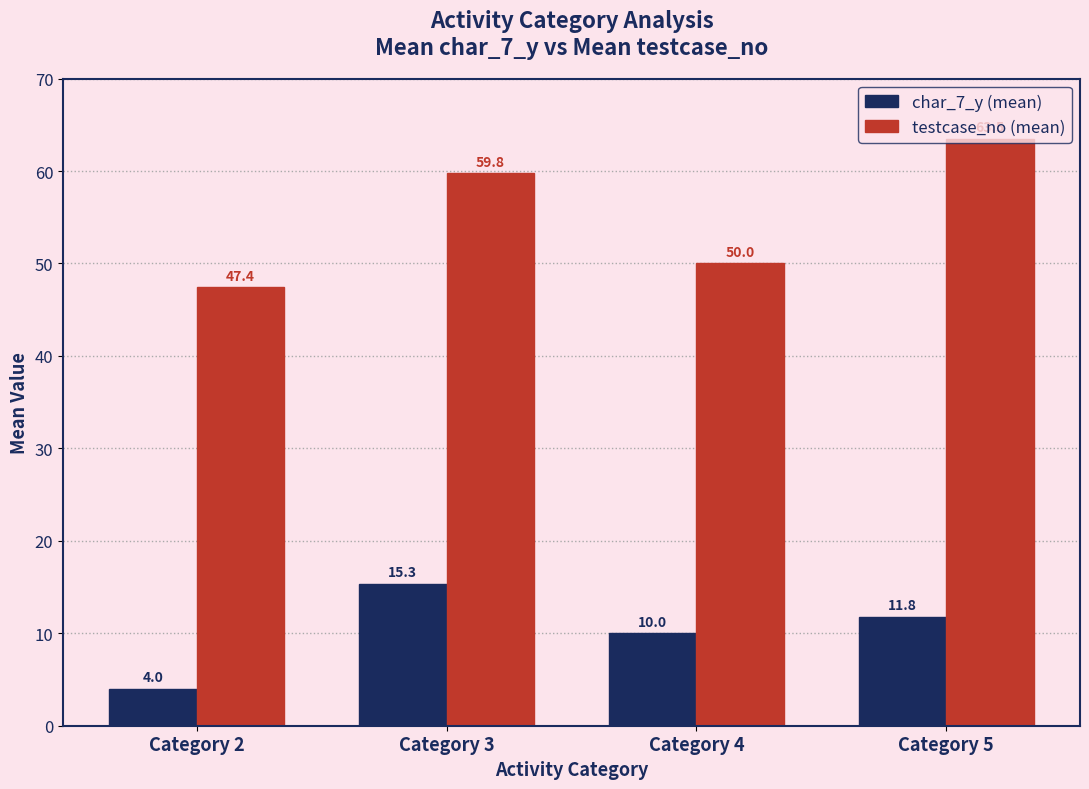

What is the value of the testcase_no (mean) bar at the 1st from the left?

47.4